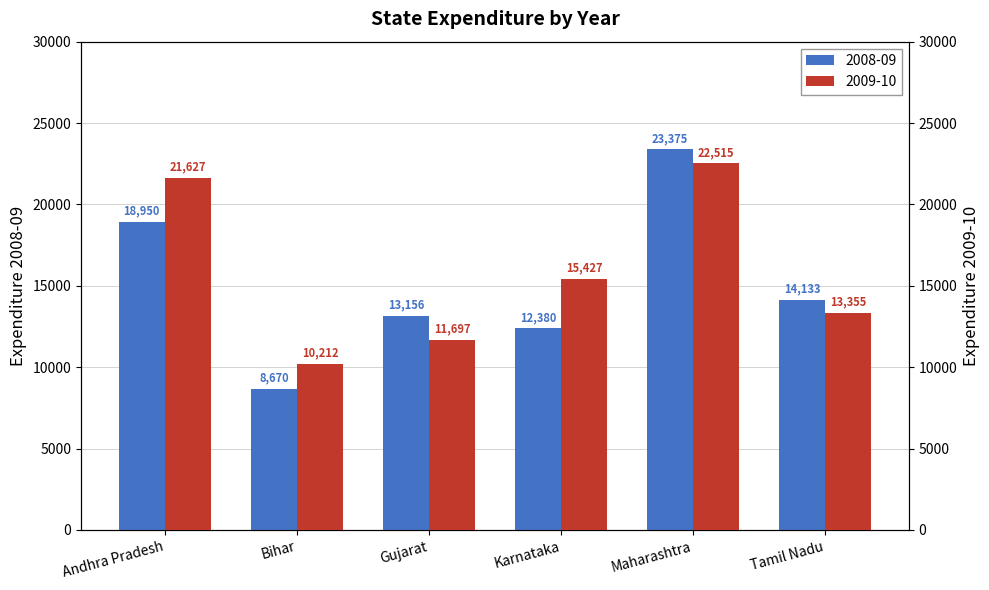

Between Bihar and Tamil Nadu, which series saw the biggest shift?

2008-09